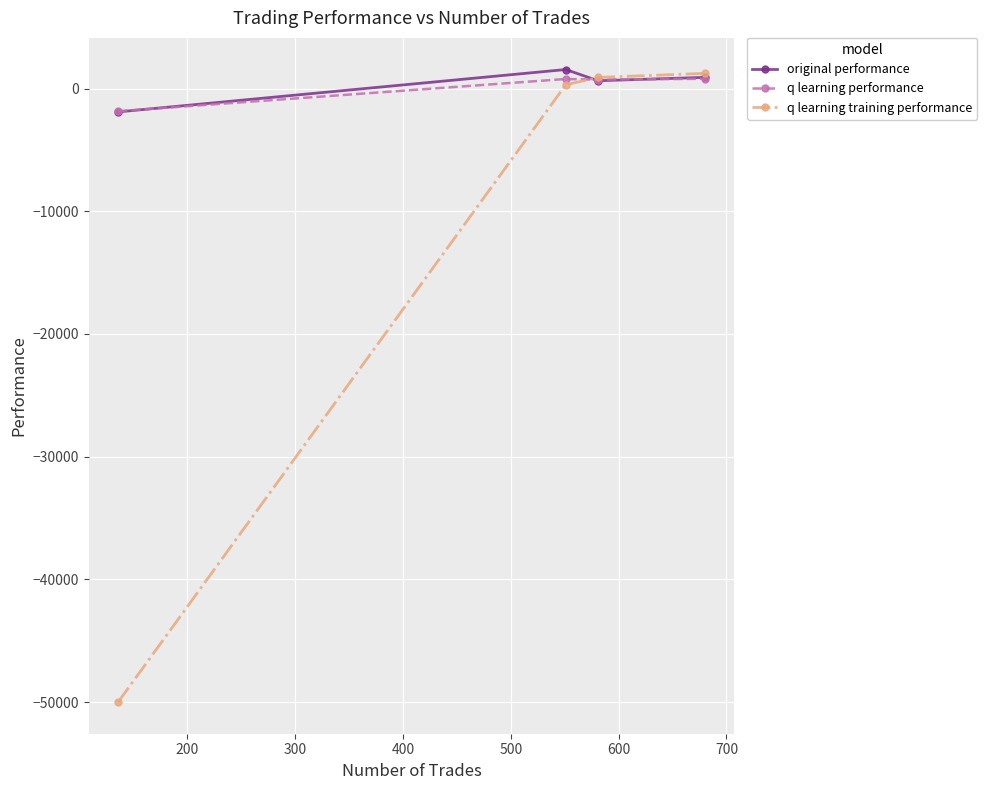

What is the value of the original performance point at the 1st from the left?

-1905.2